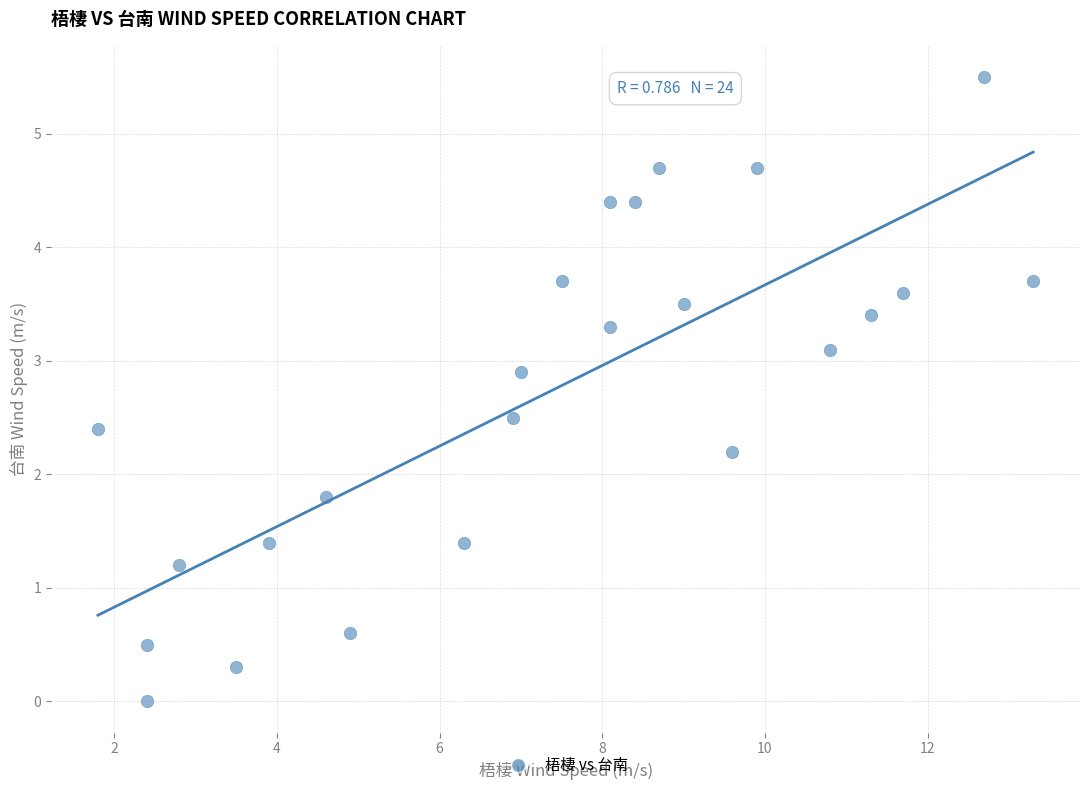

What is the range of Y values (max minus min)?

5.5